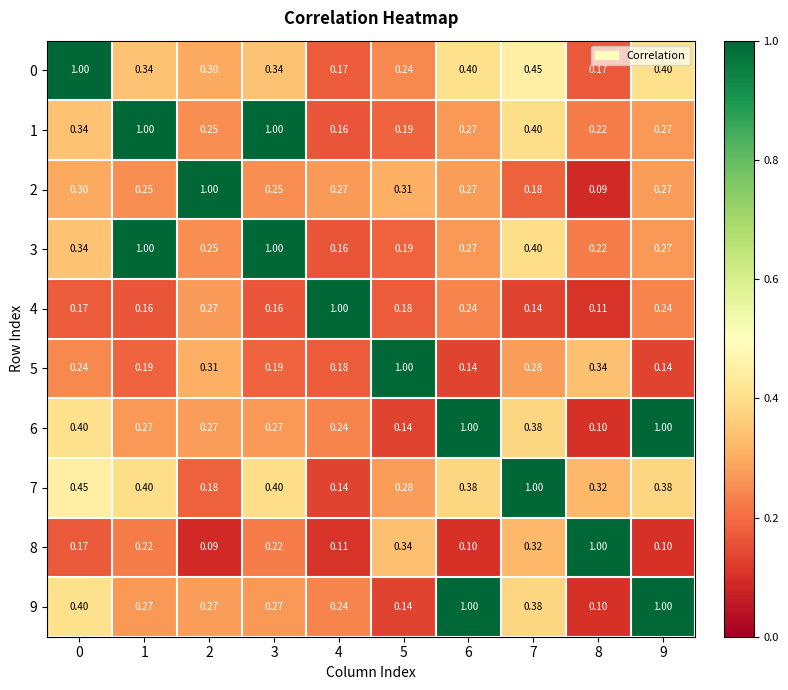

Is the value of 2 at 1 greater than the value of 0 at 7?

No